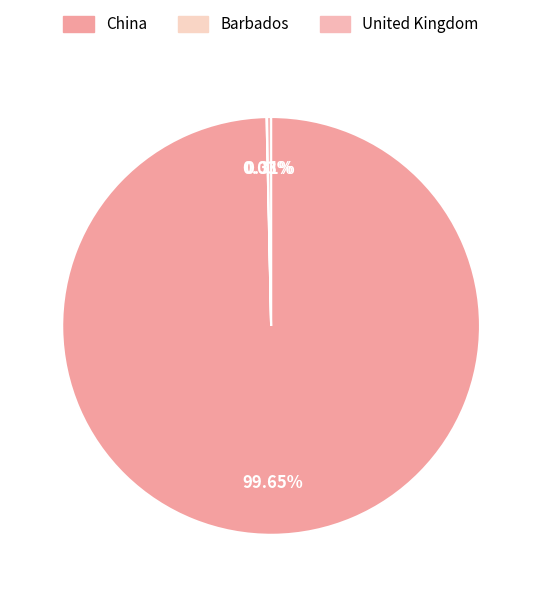

How many slices are in this pie chart?

3